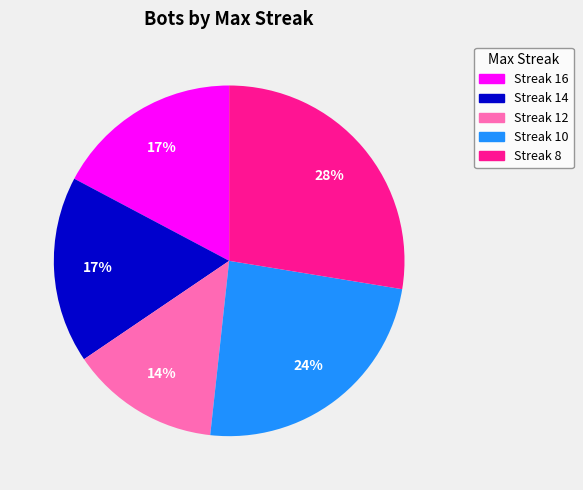

Count the number of slices in the pie.

5